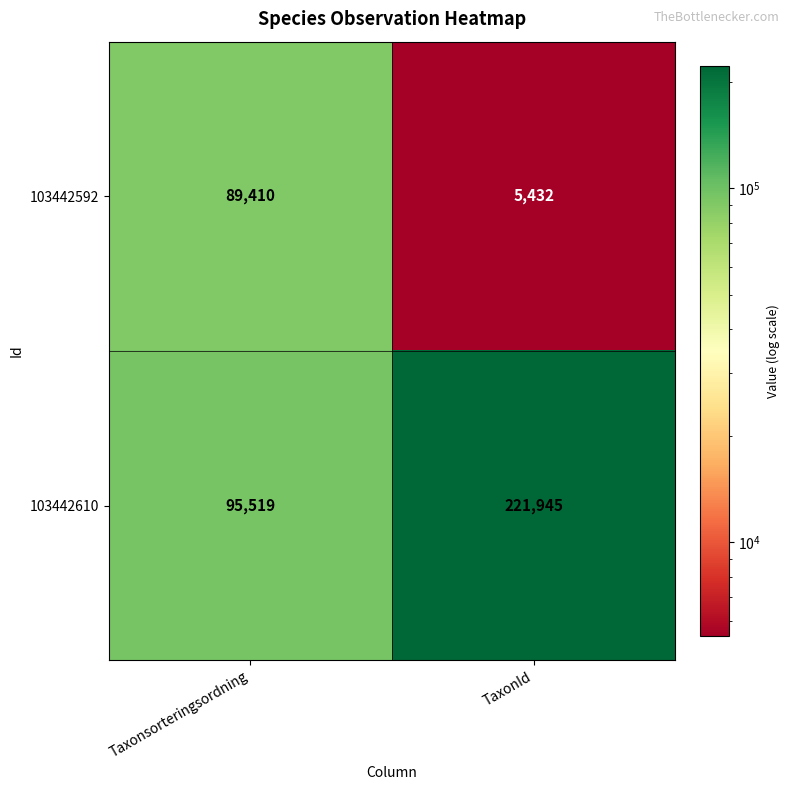

The value of 103442592 at TaxonId is 2732. True or false?

False